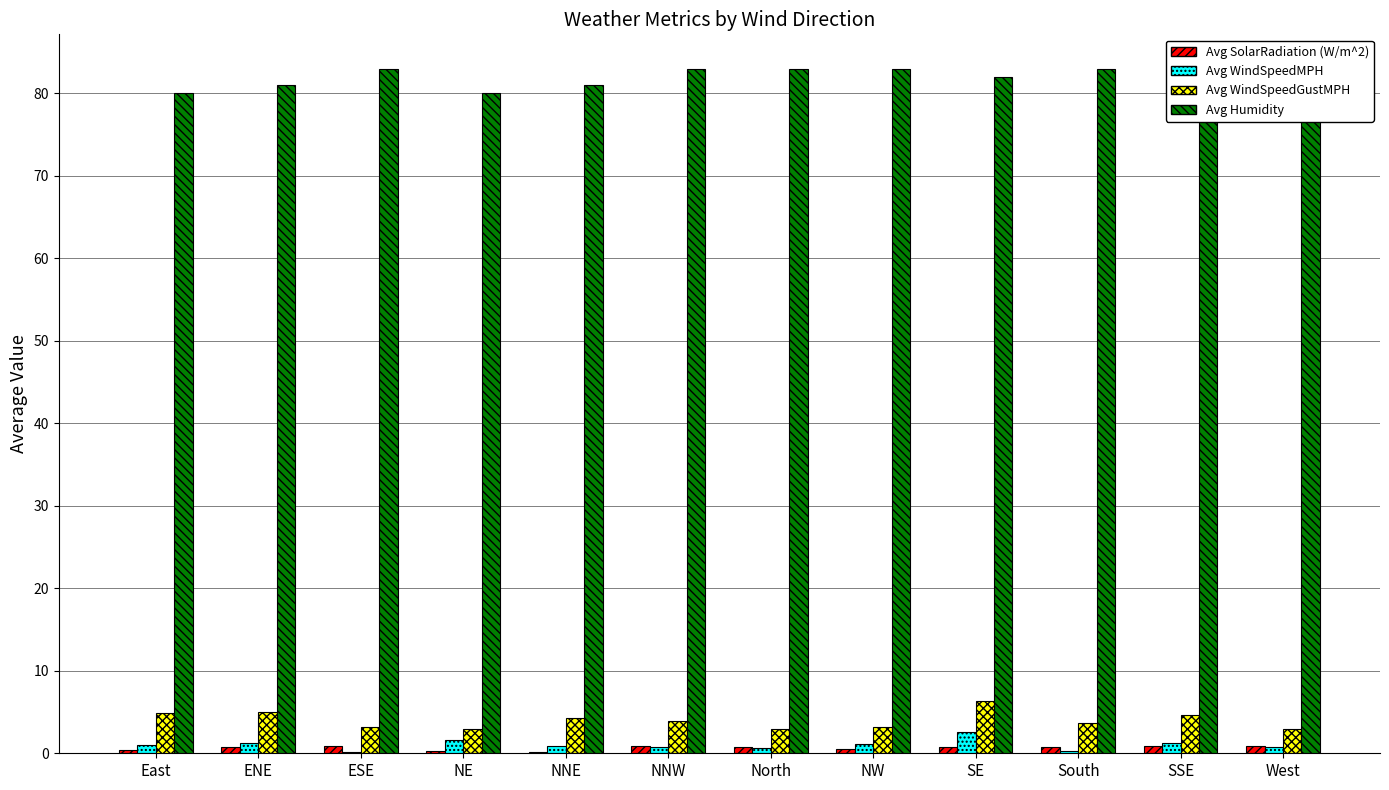

What is the greatest value displayed?

83.0